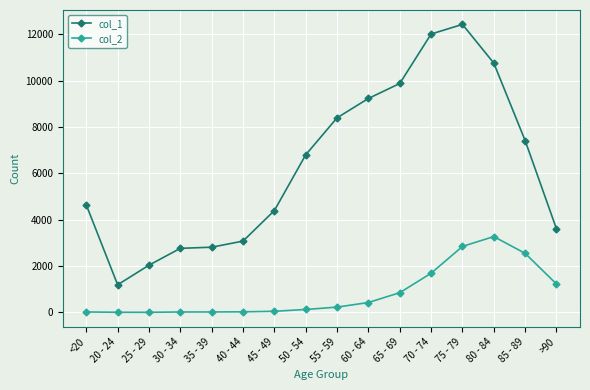

The value of col_1 at 35 - 39 is 4398. True or false?

False